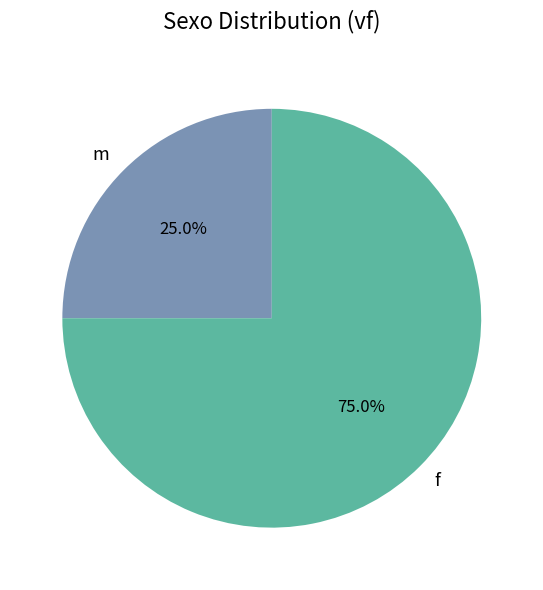

Is it true that m is 25% of the pie?

True